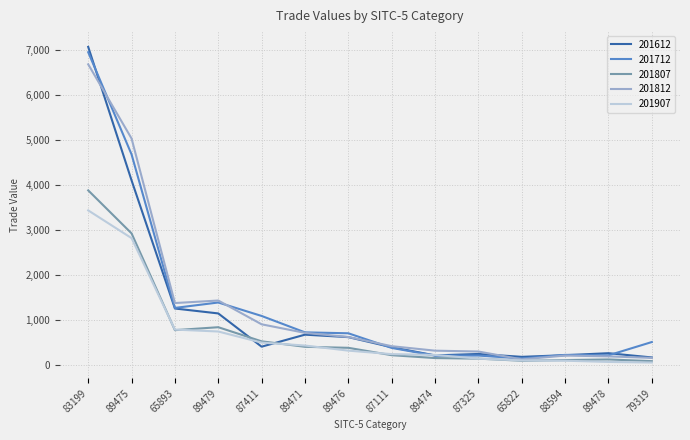

Where do 201907 and 201712 first cross each other?

87111 and 89474